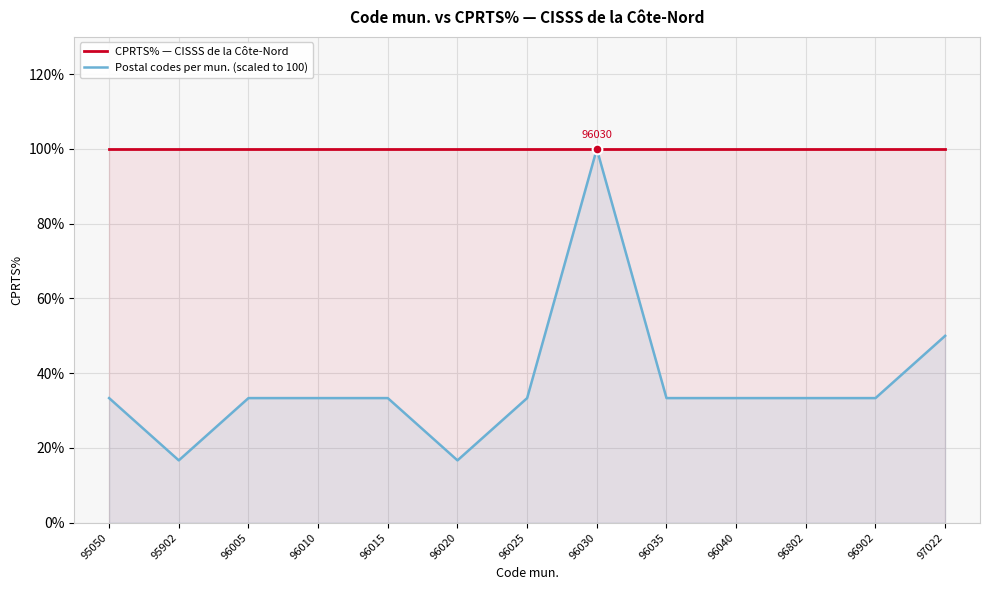

How many interior local peaks does the Postal codes per mun. (scaled to 100) series have?

1